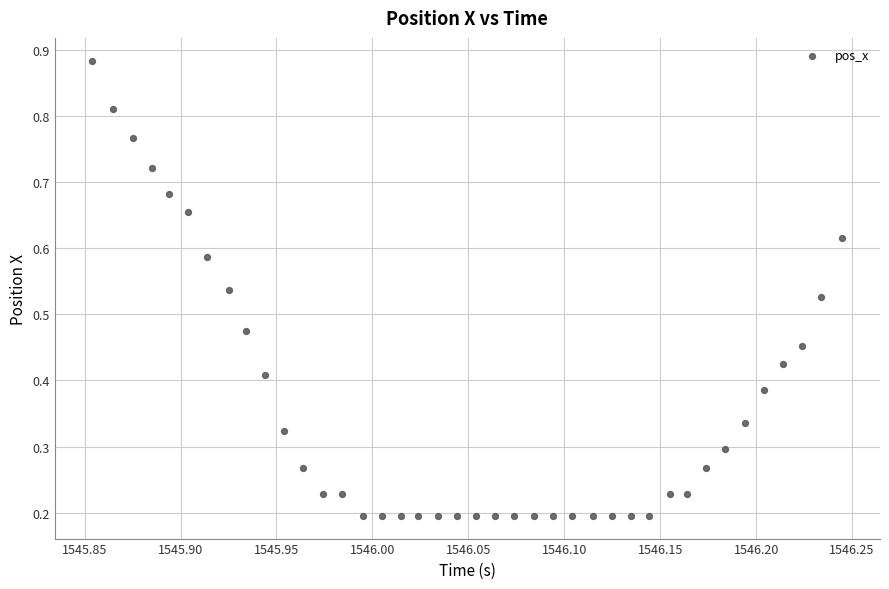

Count the number of points in this scatter plot.

40